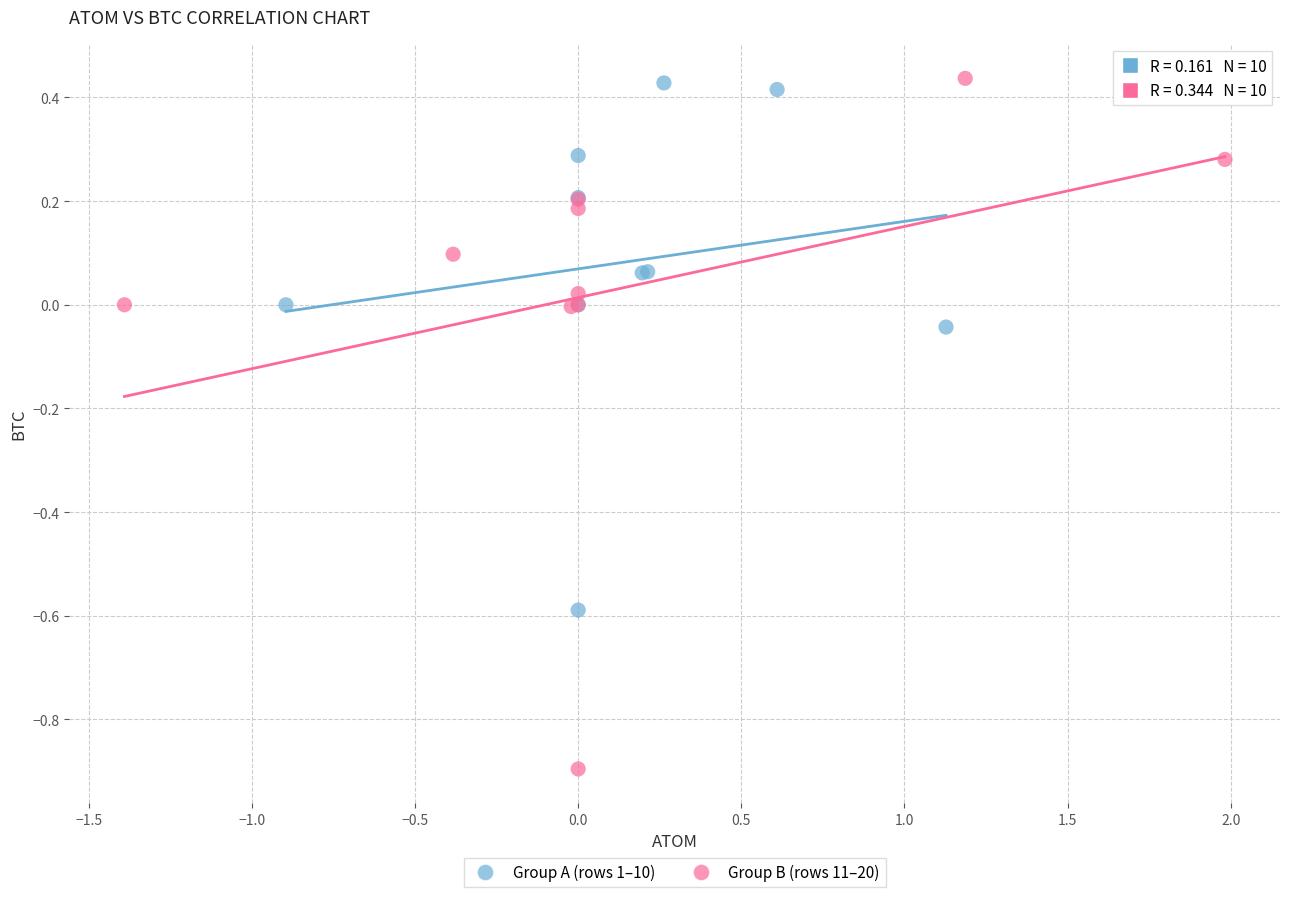

Which series contains the lowest Y value?

Group B (rows 11–20)